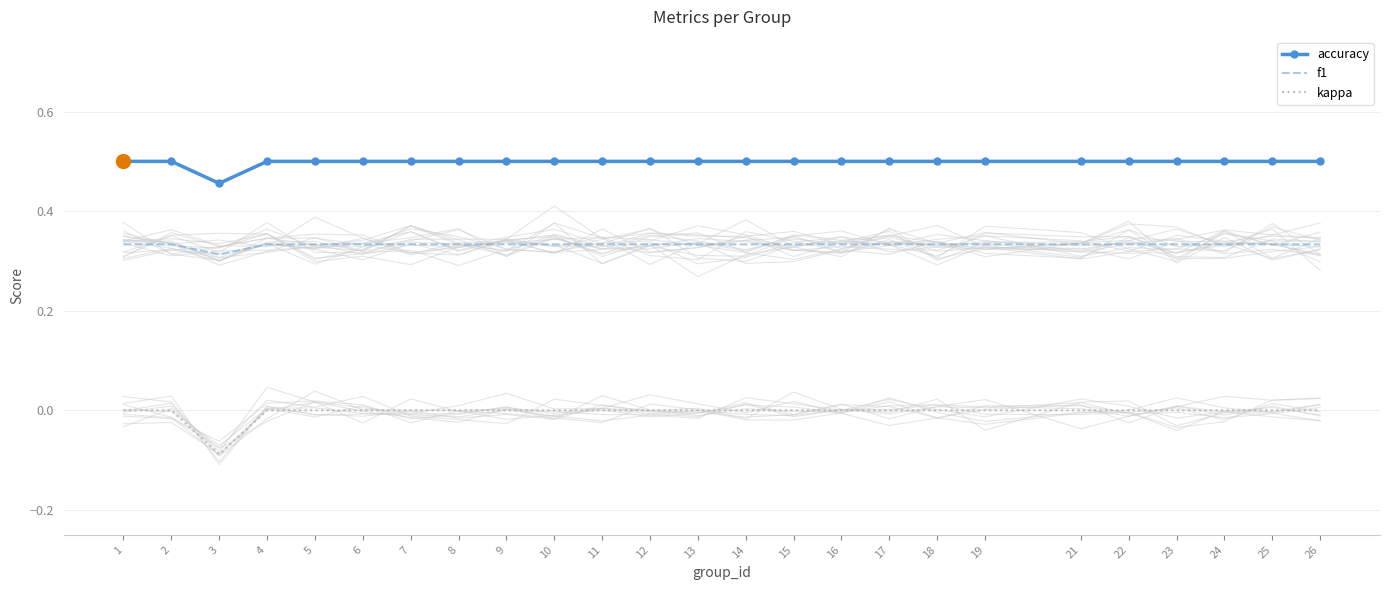

The value of accuracy at 15 is 0.5. True or false?

True